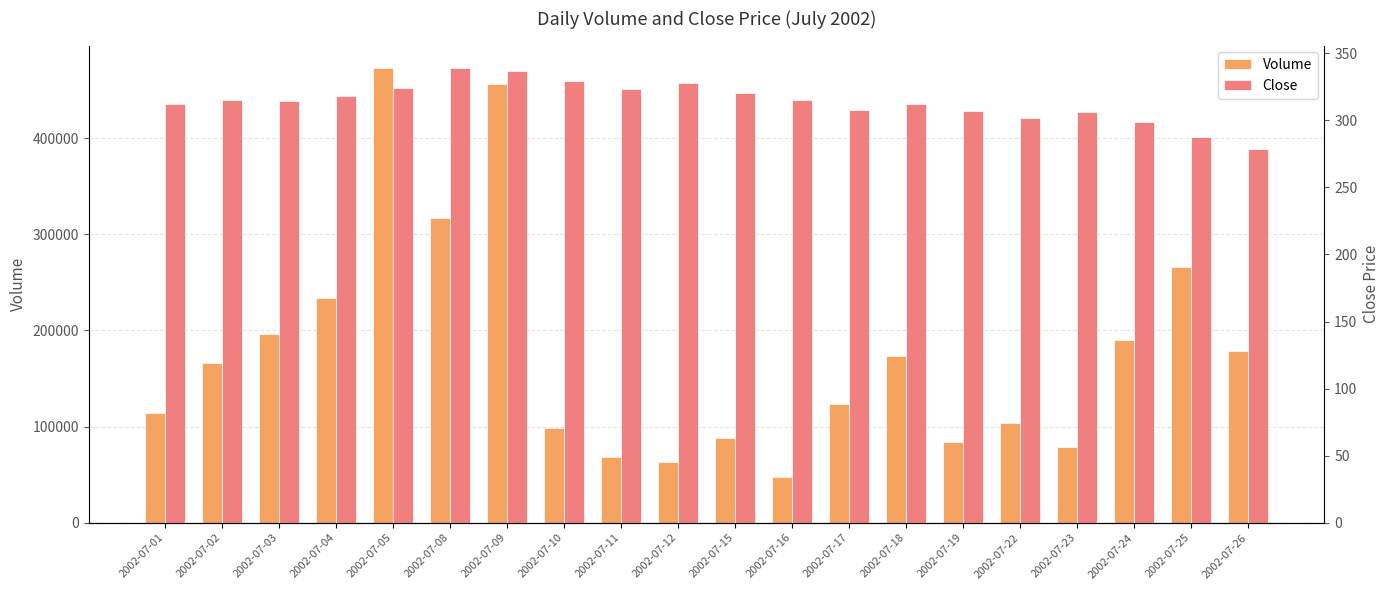

Which category has the highest value in the Close series?

2002-07-08